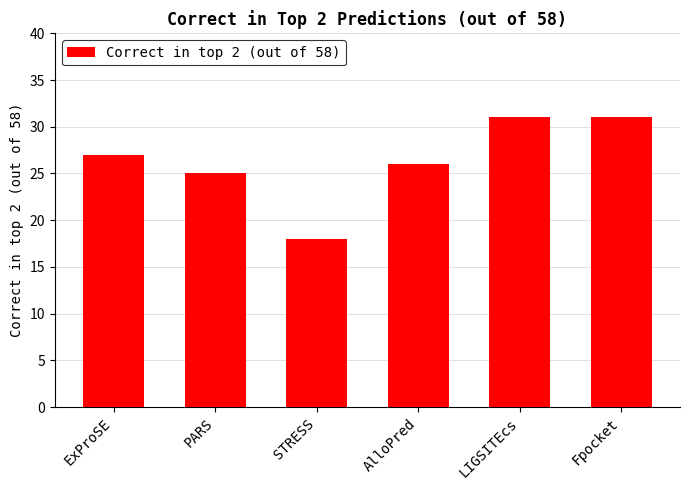

What is the ratio of the value at LIGSITEcs to the value at STRESS?

1.7